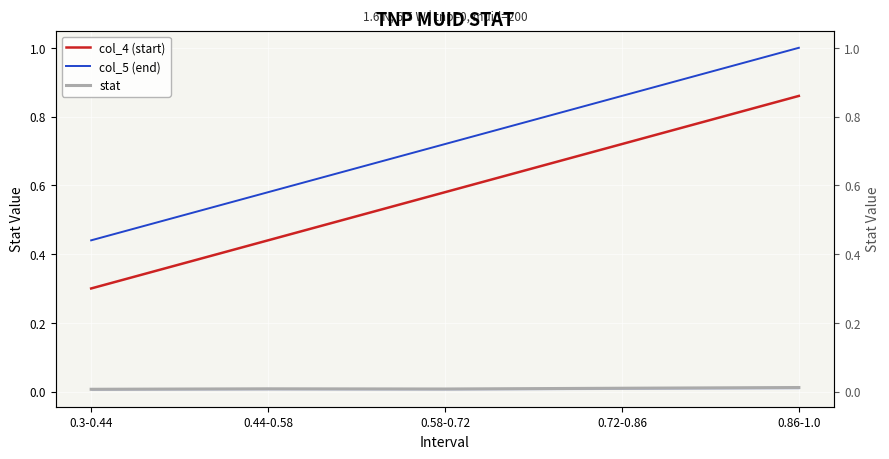

True or false: col_5 (end) and col_4 (start) cross at least once.

False